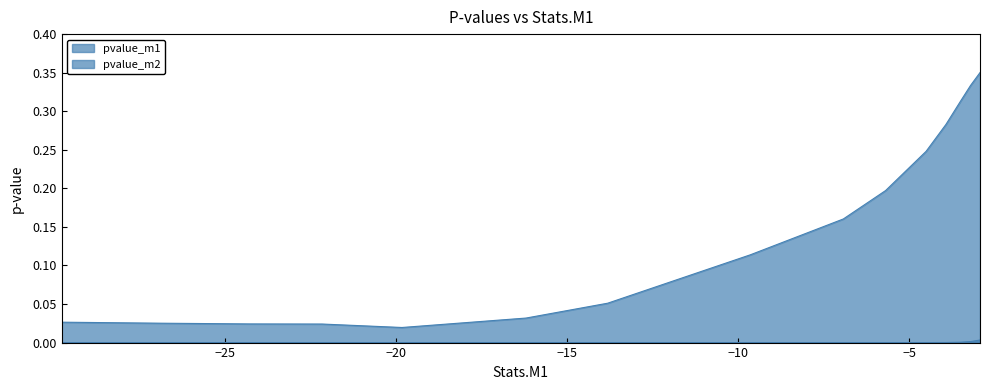

What is the greatest value displayed?

0.4